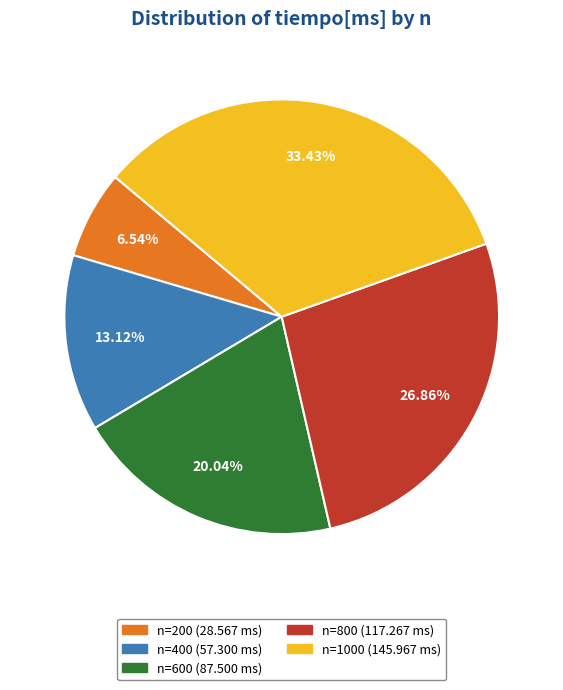

To the nearest percent, what is the difference between the largest and smallest slice percentages?

27%